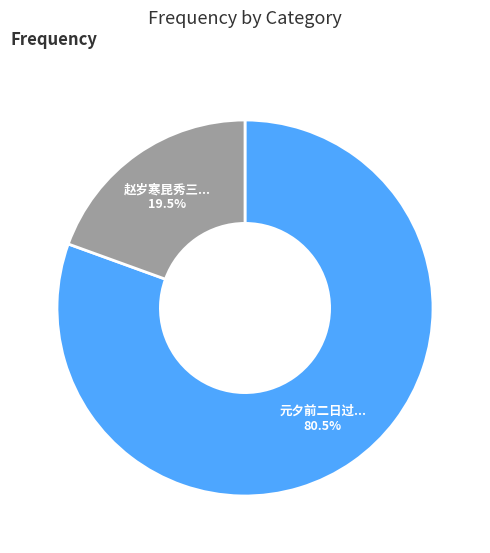

How many segments does this pie chart have?

2